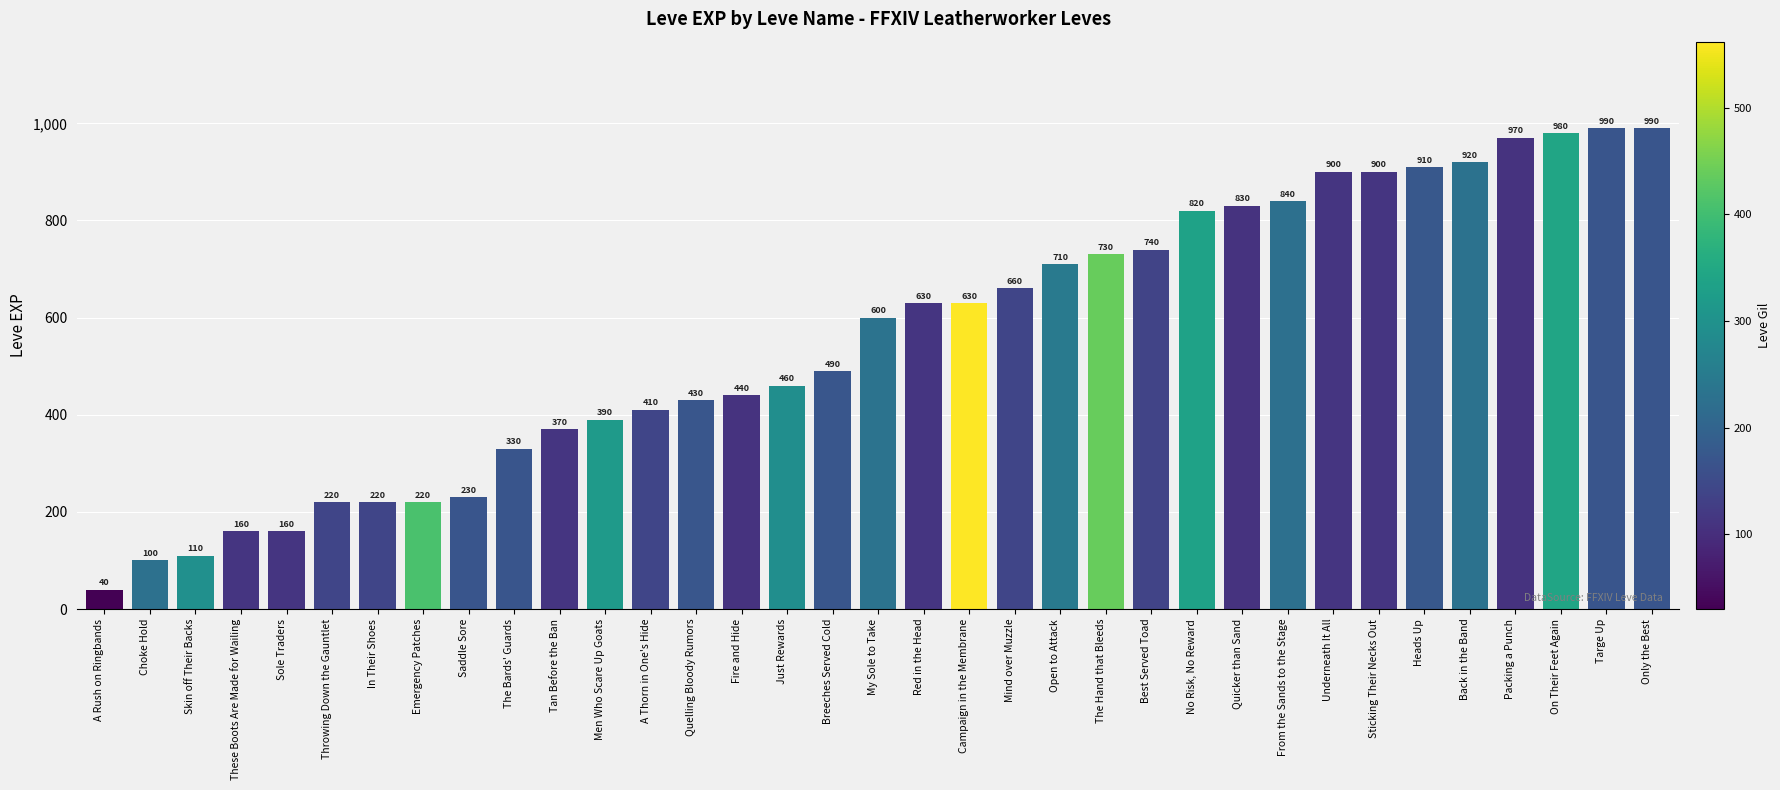

What is the difference between the values at No Risk, No Reward and Underneath It All?

80